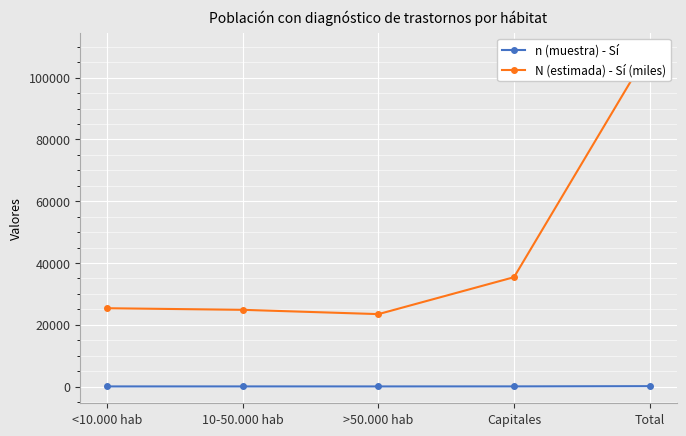

What is the minimum value shown in the chart?

23